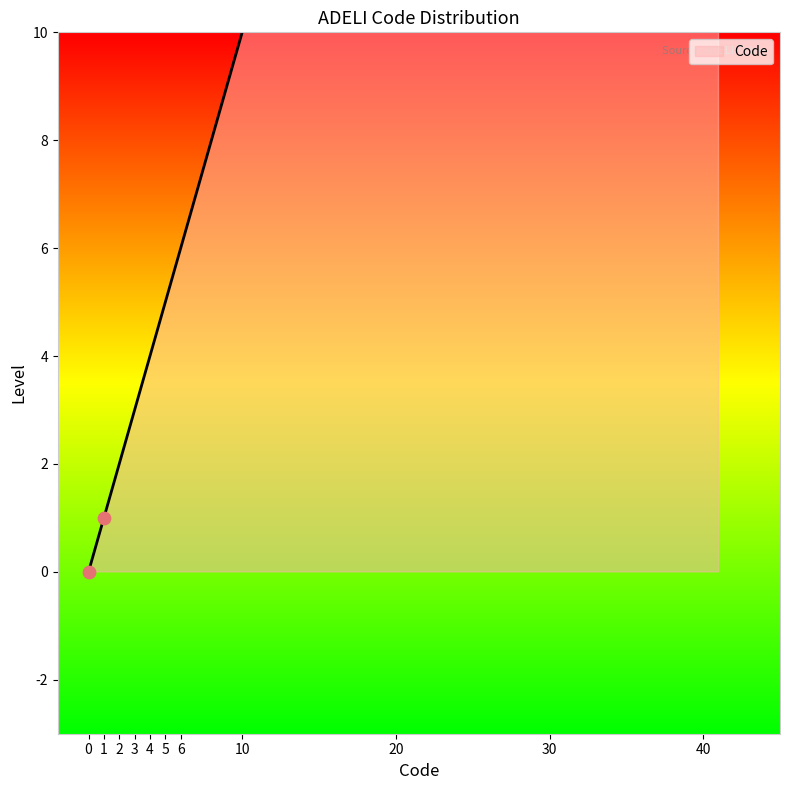

Which has a higher value, 5 or 3?

5